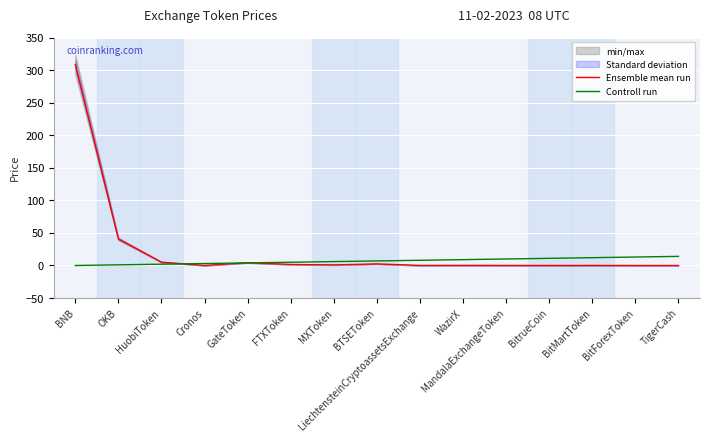

True or false: Controll run has a value of 12.0 at BitMartToken.

True